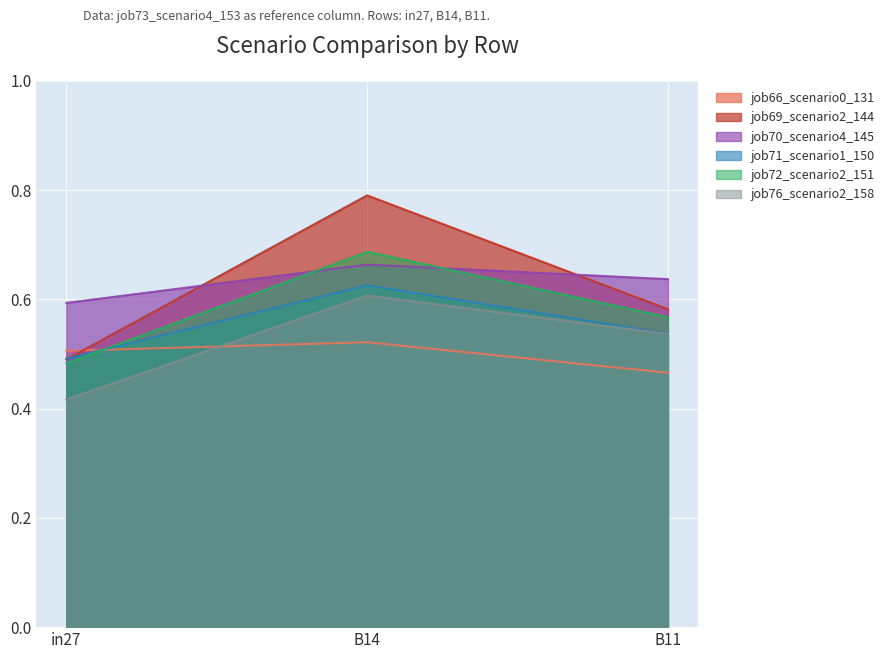

Which category has the highest value in the job66_scenario0_131 series?

B14